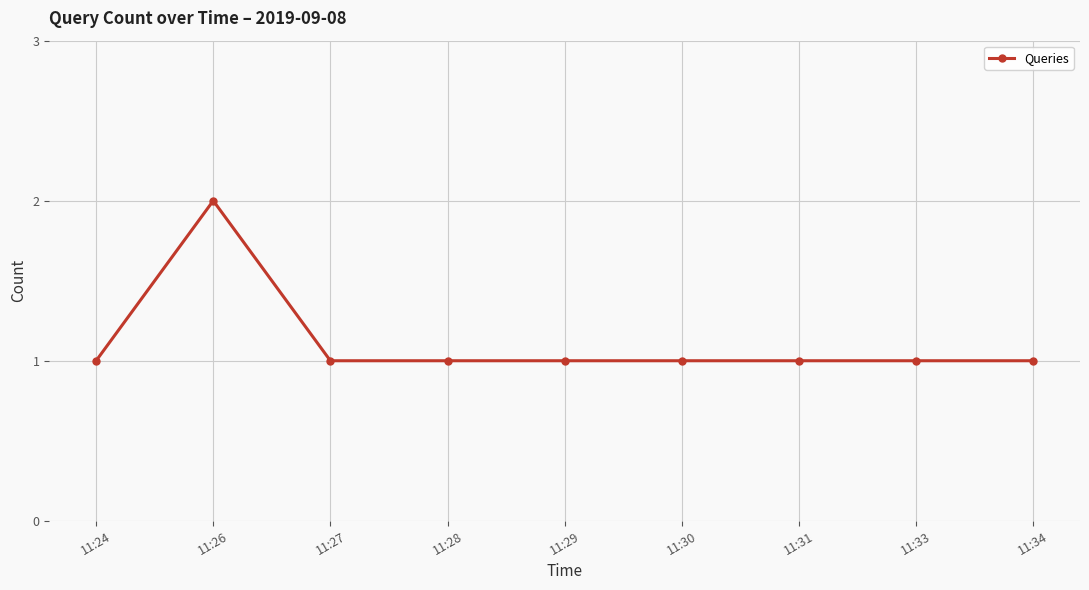

Reading left to right, extract all data points from this chart.

11:24=1	11:26=2	11:27=1	11:28=1	11:29=1	11:30=1	11:31=1	11:33=1	11:34=1